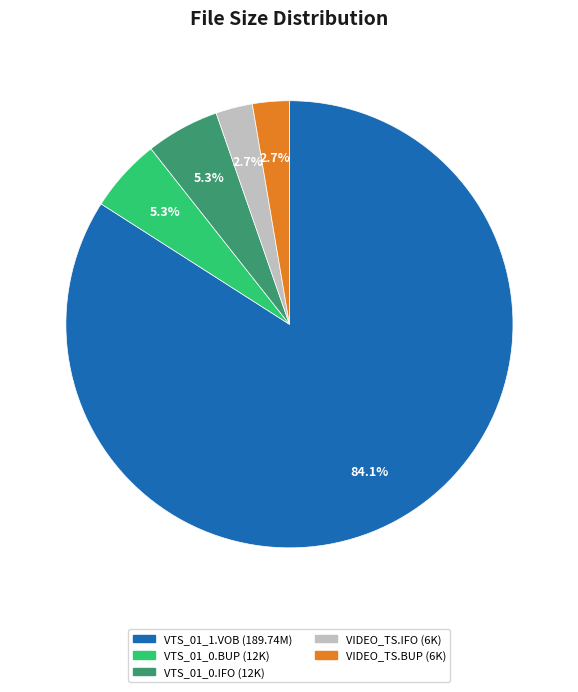

Combined, do VIDEO_TS.IFO and VIDEO_TS.BUP account for over 50%?

No